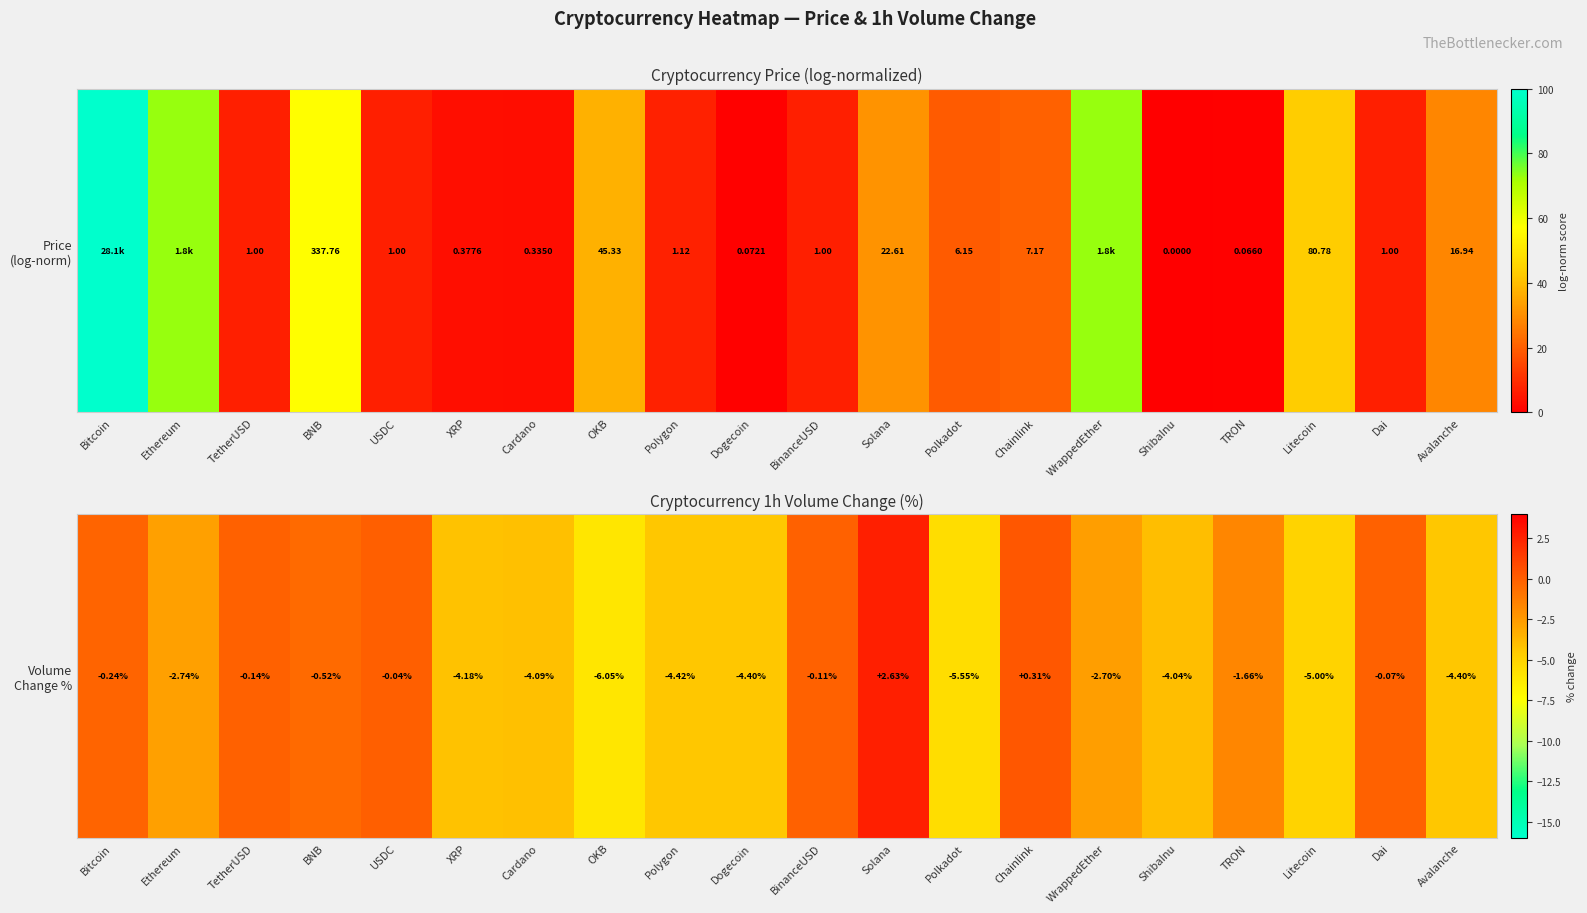

What is the sum of all values?

-47.4